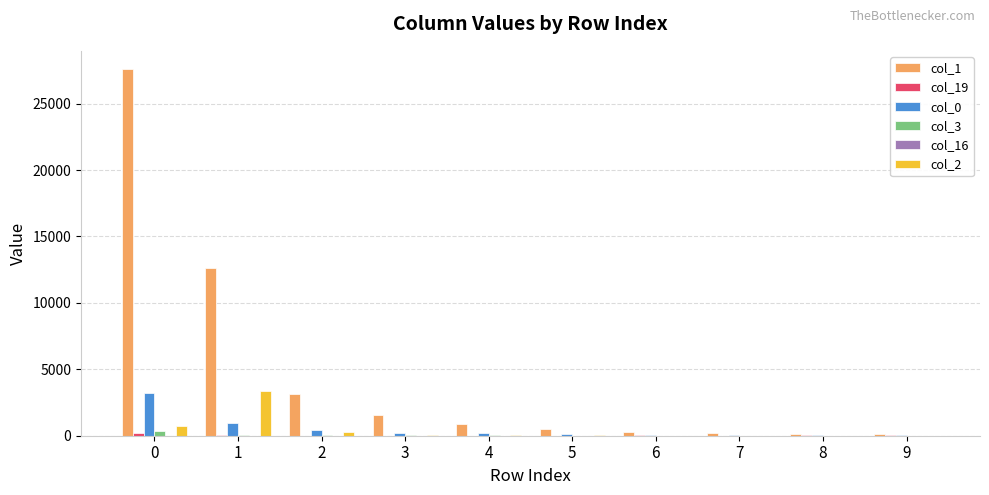

The value of col_1 at 0 is 18106. True or false?

False